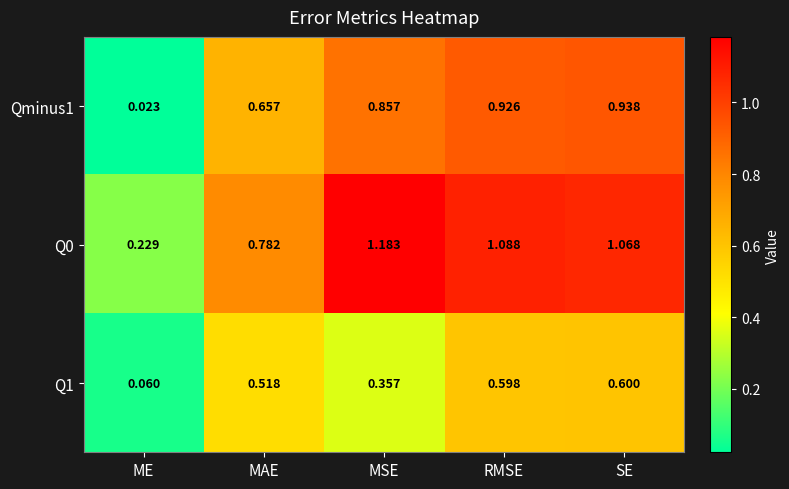

At which label is Qminus1 closest to 0?

ME